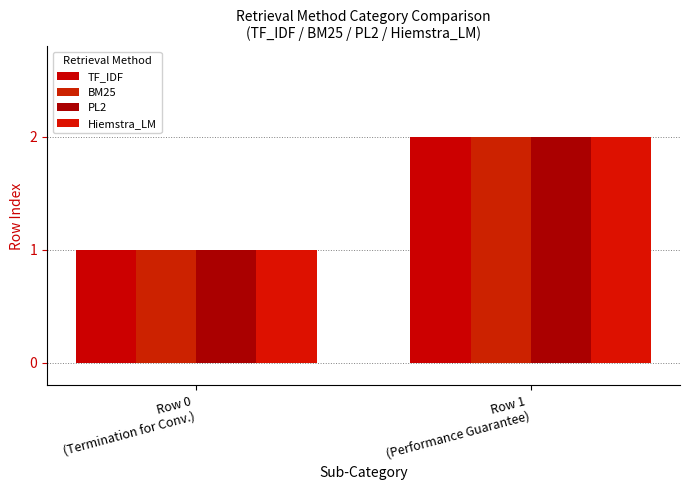

Between Row 0
(Termination for Conv.) and Row 1
(Performance Guarantee), which is larger?

Row 1
(Performance Guarantee)